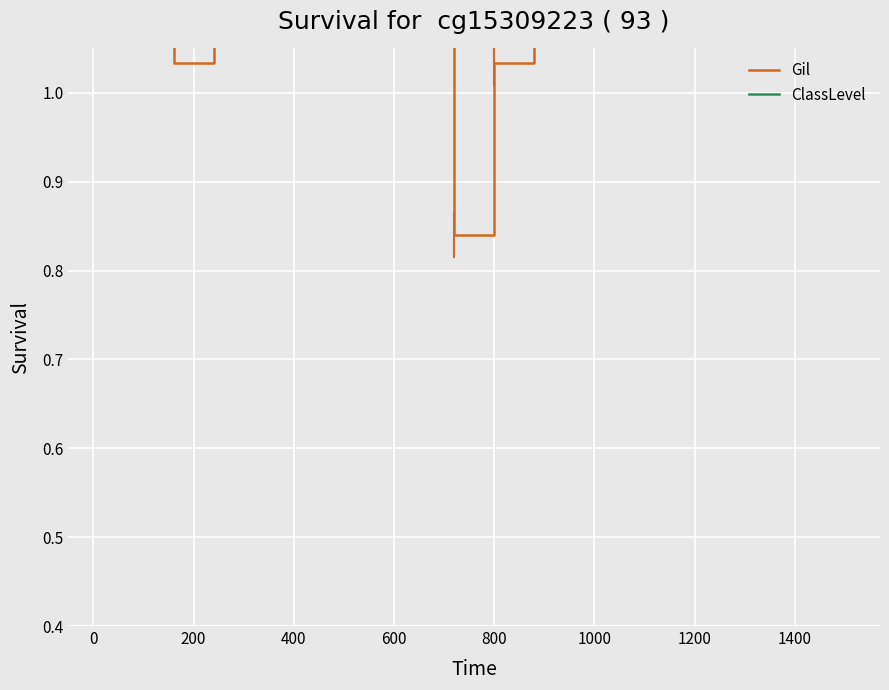

In ClassLevel, how many points are higher than both neighbors (excluding endpoints)?

3